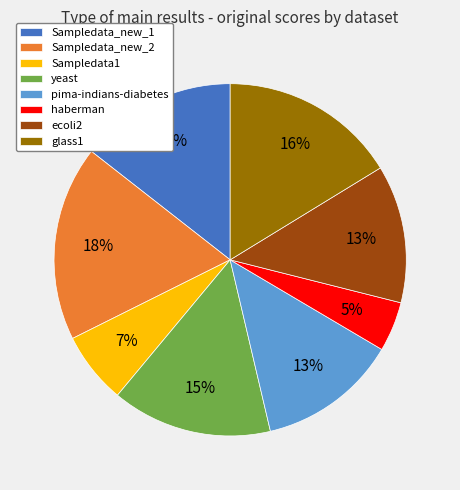

To the nearest percent, what is the difference between the largest and smallest slice percentages?

13%